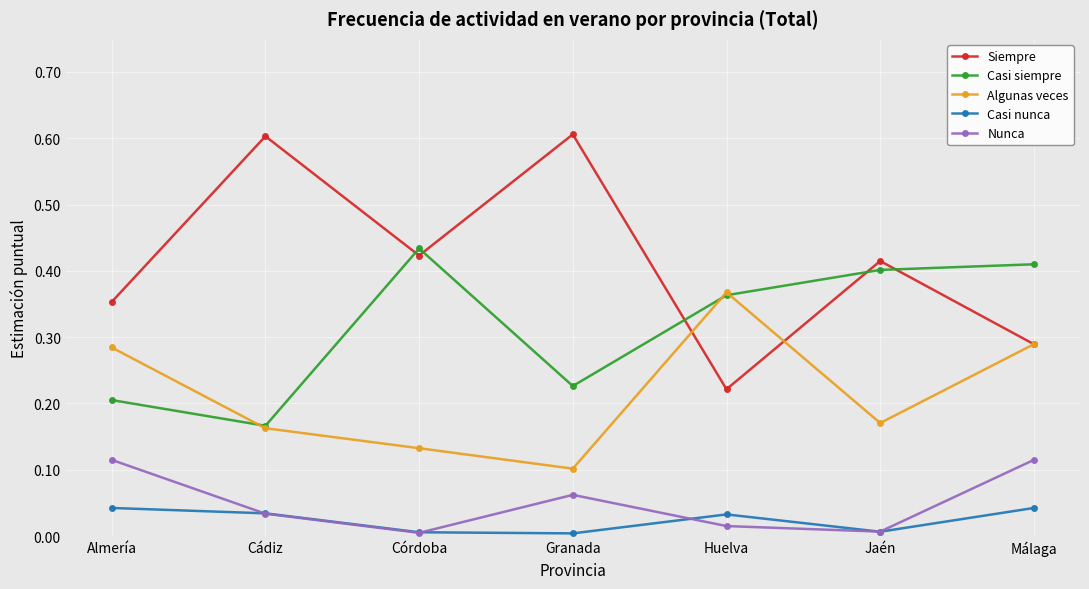

What are all the series names shown in the legend?

Siempre, Casi siempre, Algunas veces, Casi nunca, Nunca